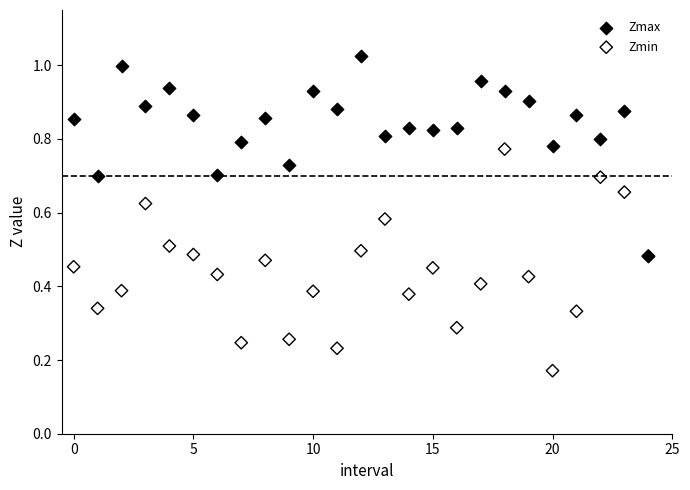

Which series reaches the maximum Y coordinate?

Zmax